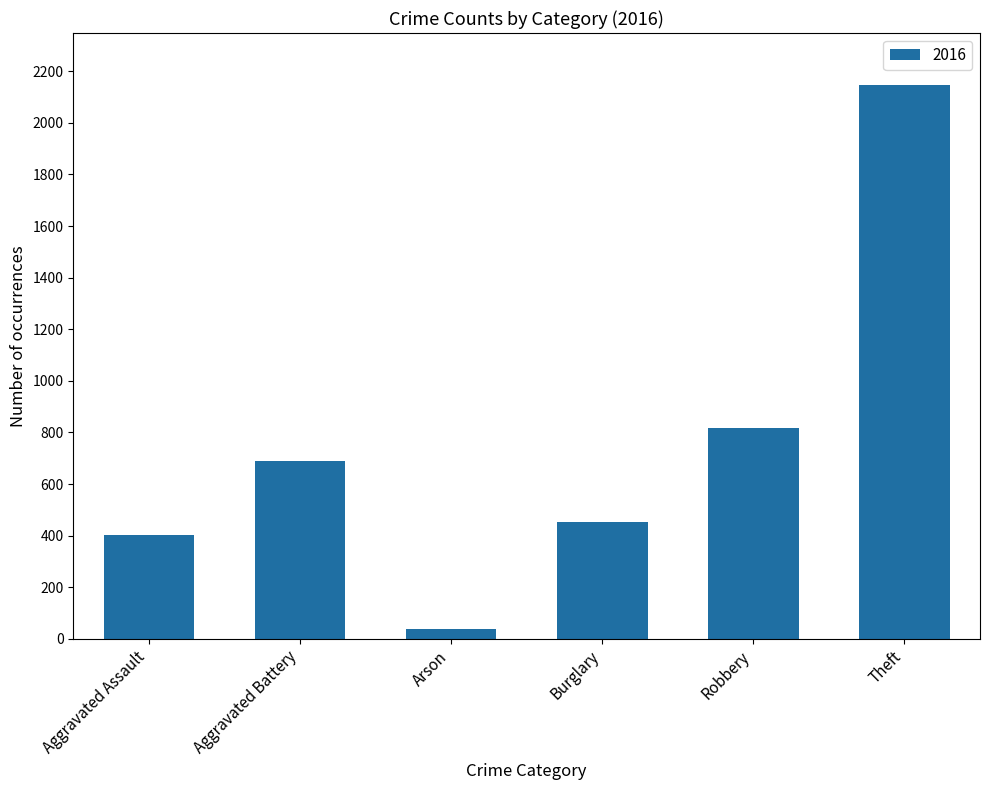

What is the label of the 1st bar from the left?

Aggravated Assault